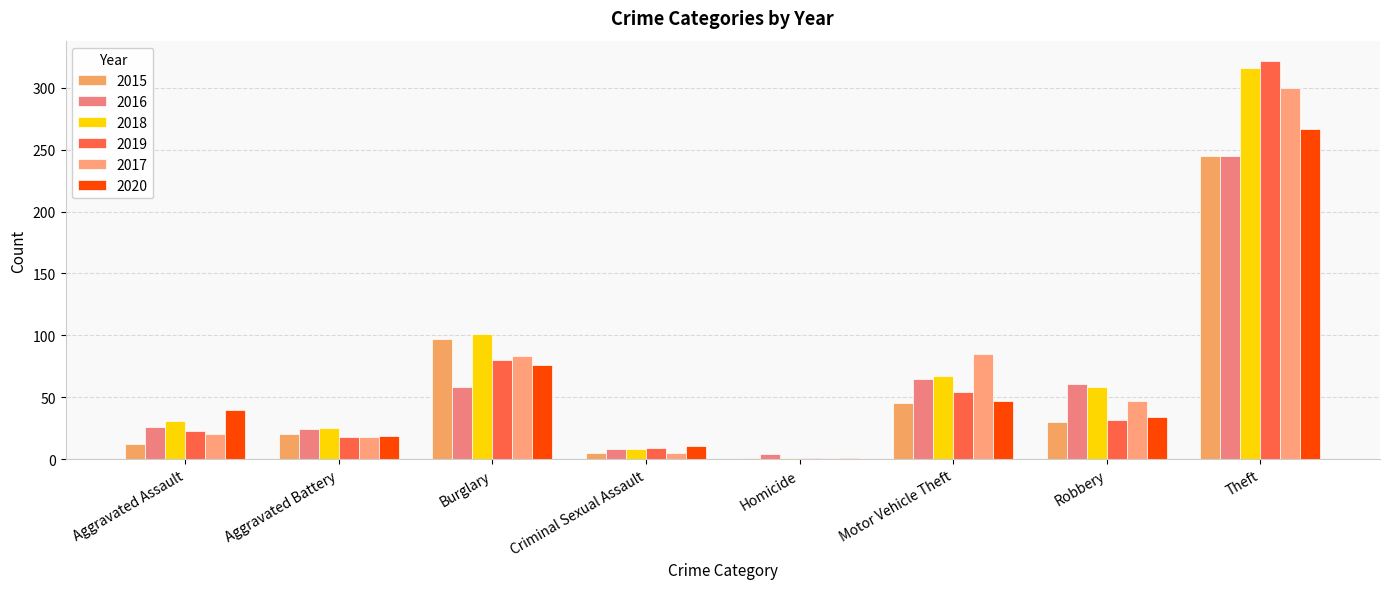

What is the spread (max minus min) of values at Motor Vehicle Theft?

40